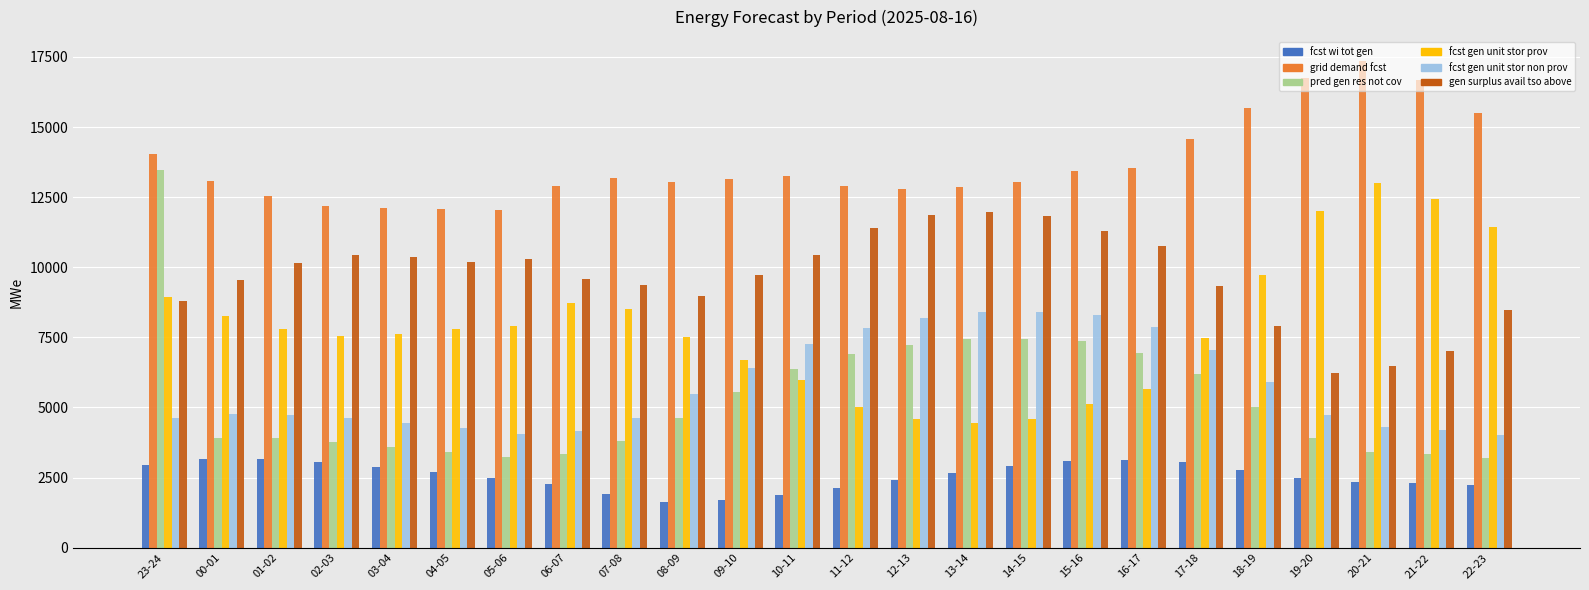

What is the difference between the highest and lowest values at 03-04?

9224